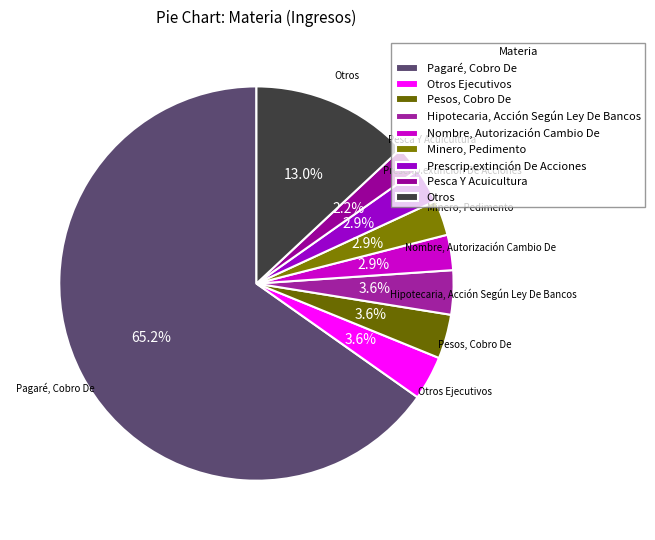

Is there a majority slice in this chart?

Yes